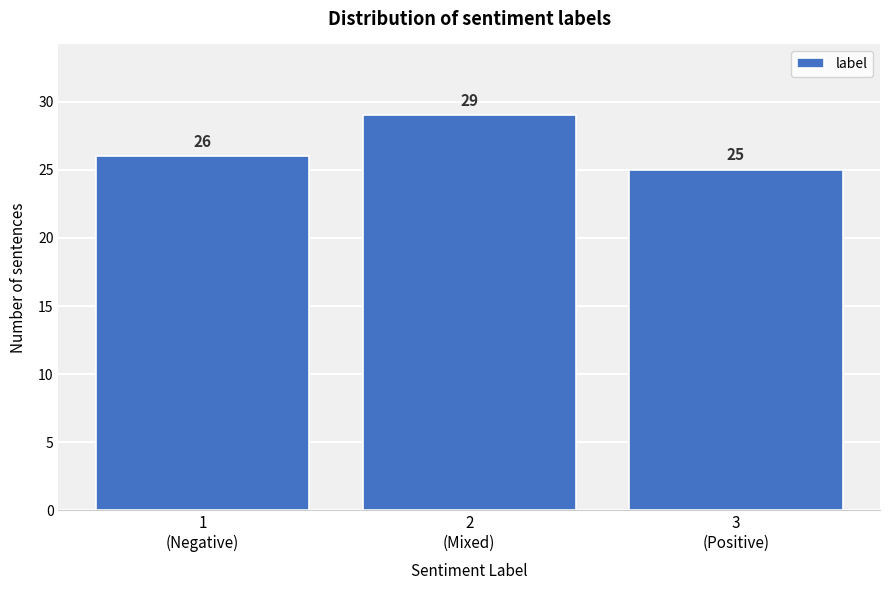

Reading left to right, what are all the values shown in this chart?

26	29	25